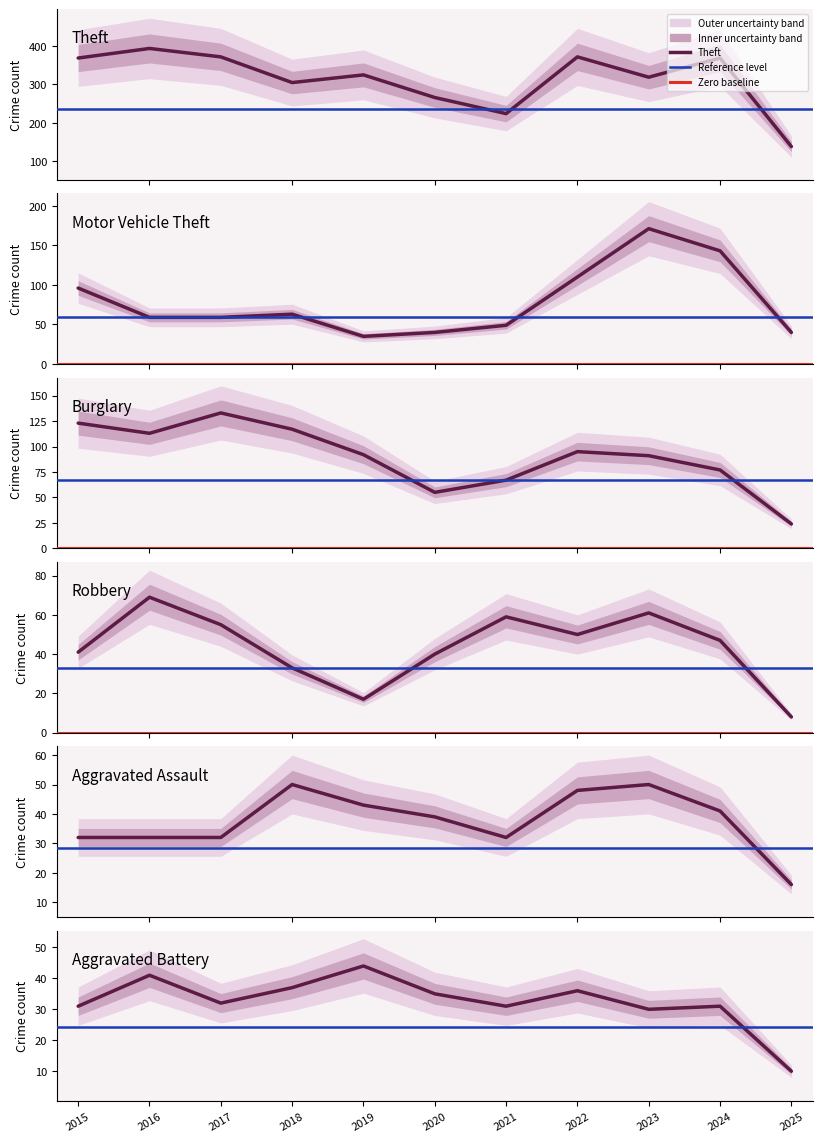

Which label corresponds to the largest value in the chart?

2016